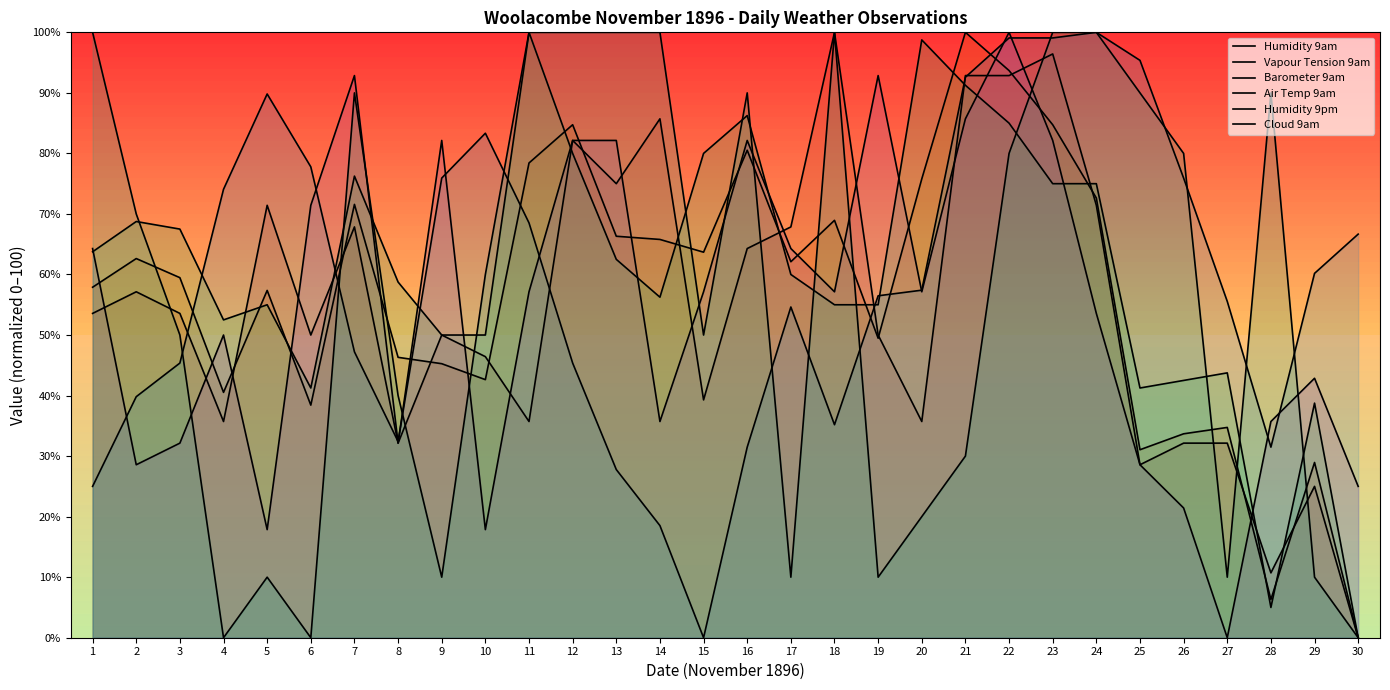

What is the greatest value displayed?

100.0